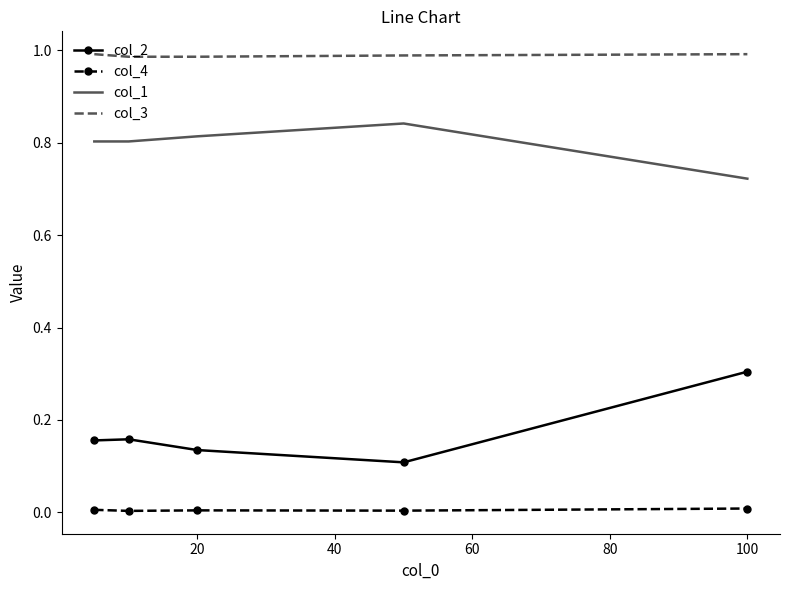

Which series has the largest total across all categories?

col_3